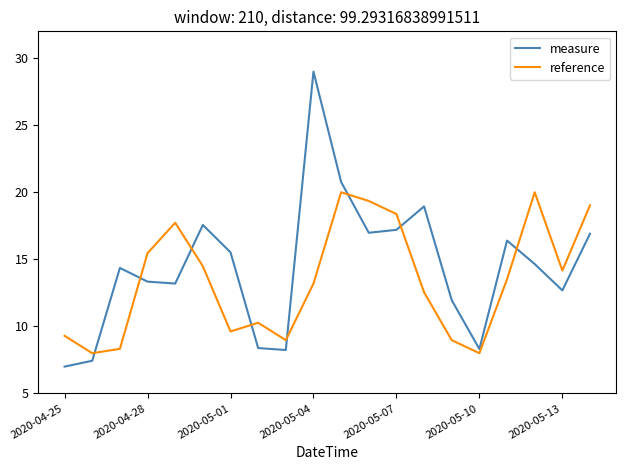

What is the greatest value displayed?

29.0